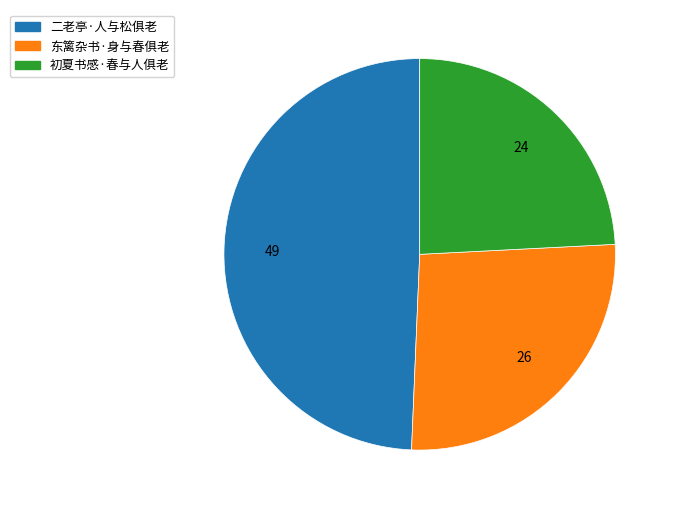

Which has a higher value, 东篱杂书·身与春俱老 or 二老亭·人与松俱老?

二老亭·人与松俱老